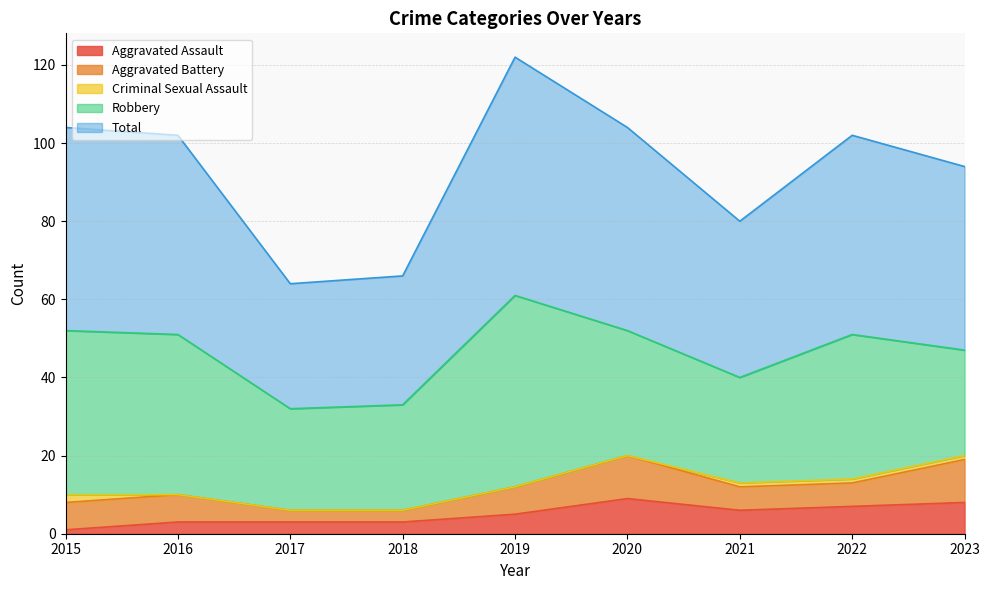

How many lines are shown in the chart?

5